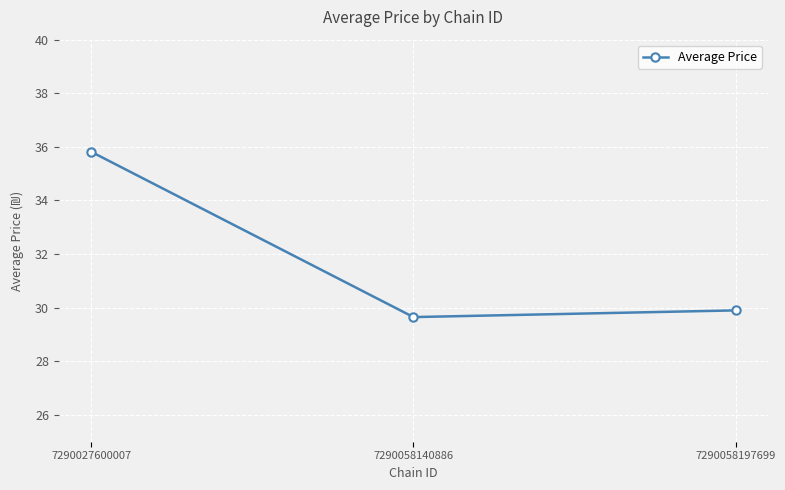

Which label corresponds to the largest value in the chart?

7290027600007